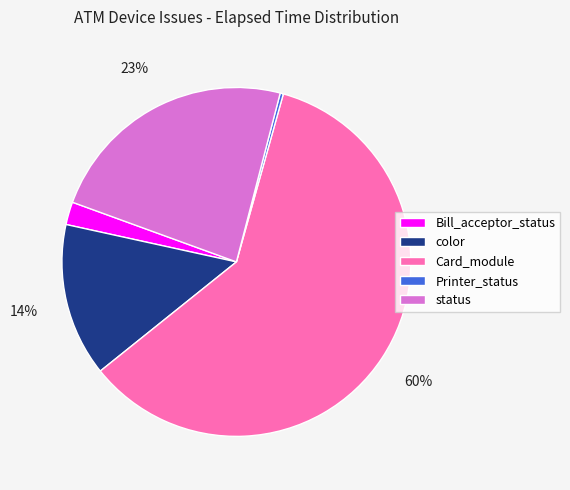

Is there a majority slice in this chart?

Yes